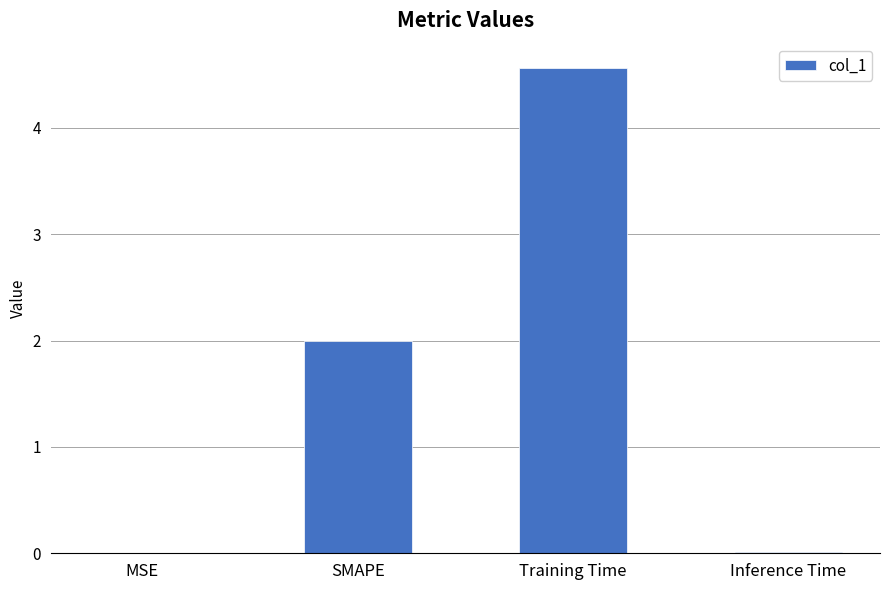

Which has a higher value, SMAPE or Training Time?

Training Time